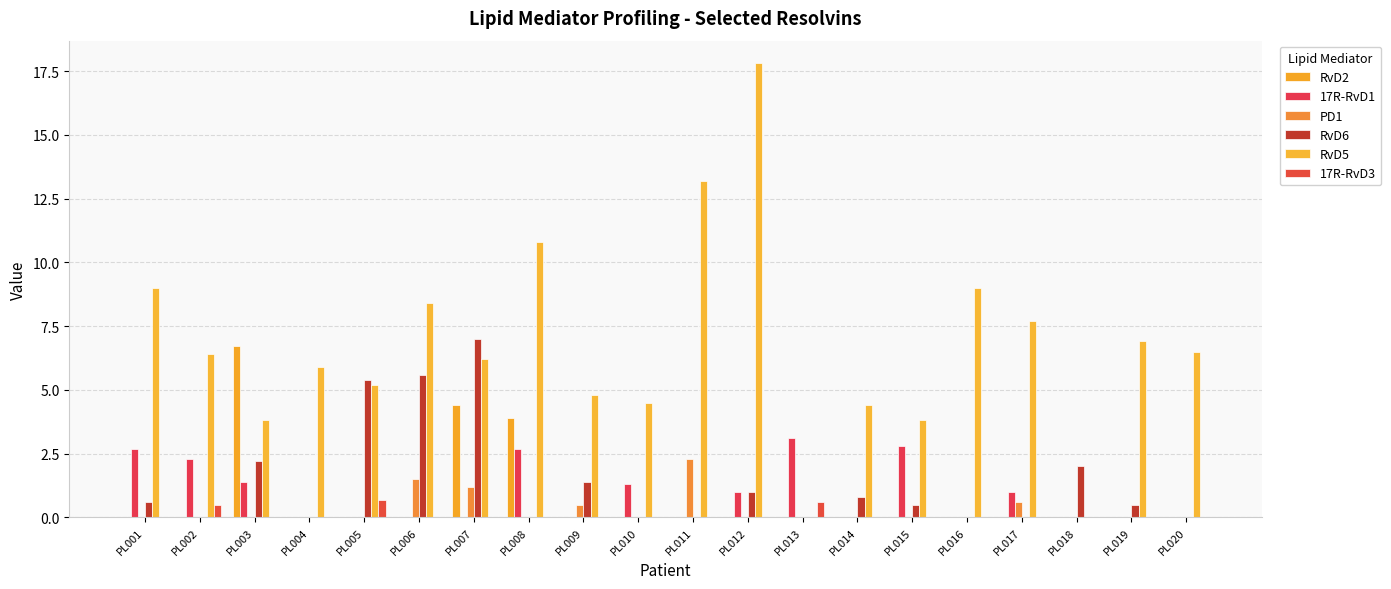

Is it true that 17R-RvD1 equals 1.3 at PL010?

True